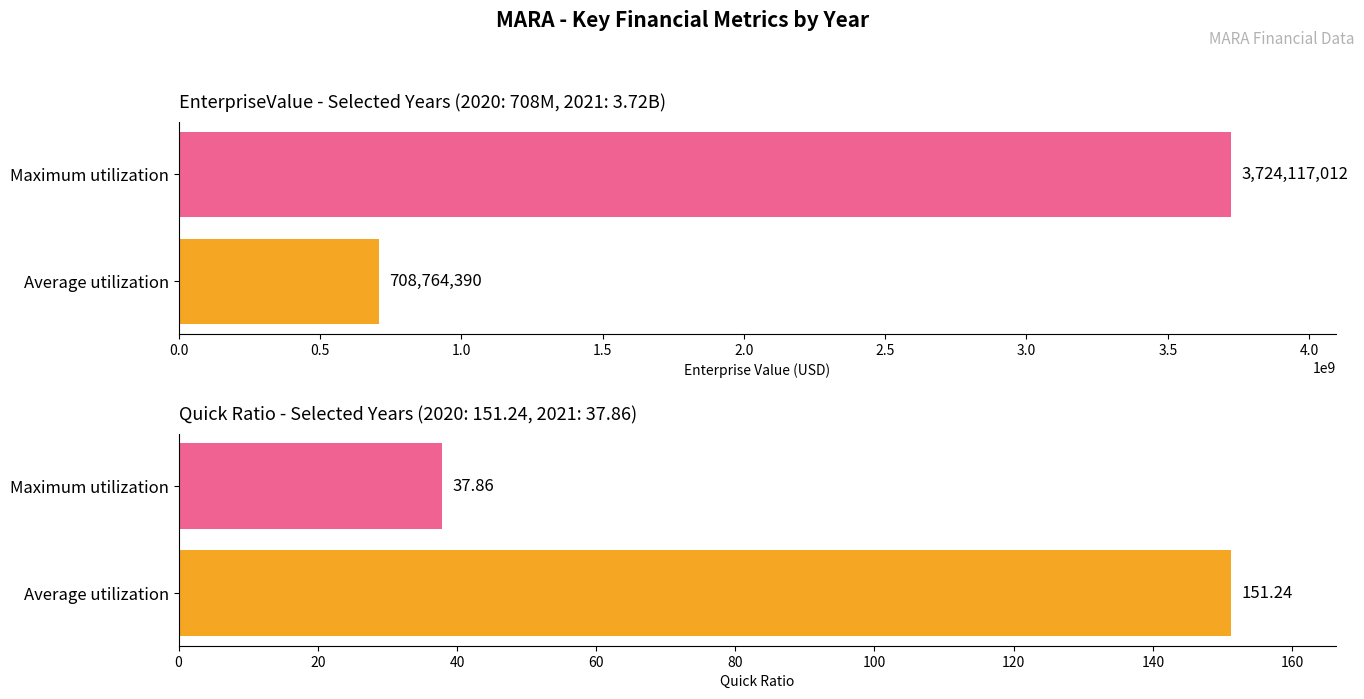

What is the value of the quickRatio bar at the 1st from the left?

151.2